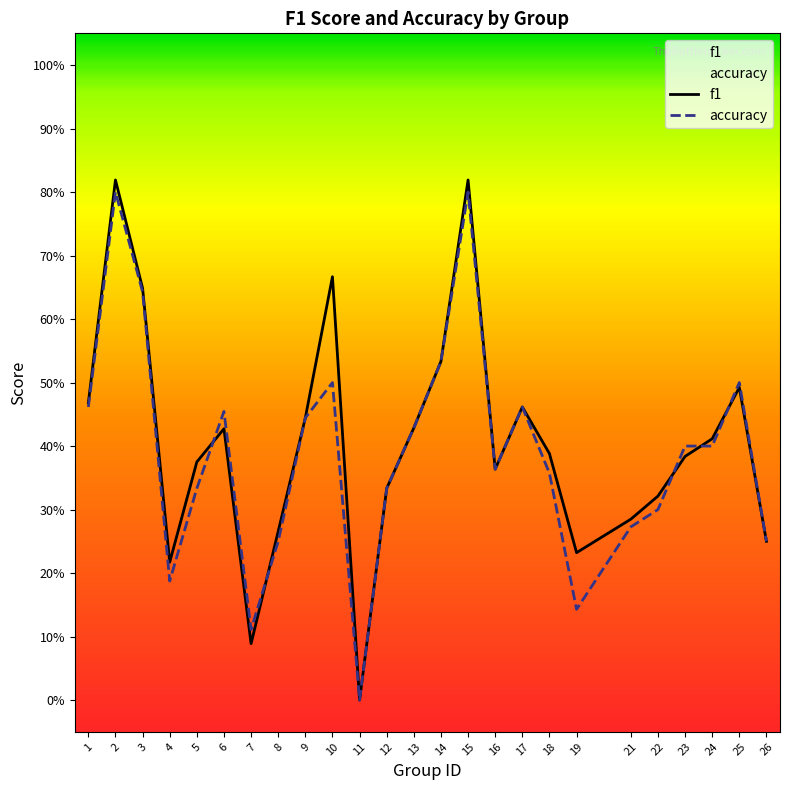

Is the value of accuracy at 1 greater than the value of f1 at 13?

Yes